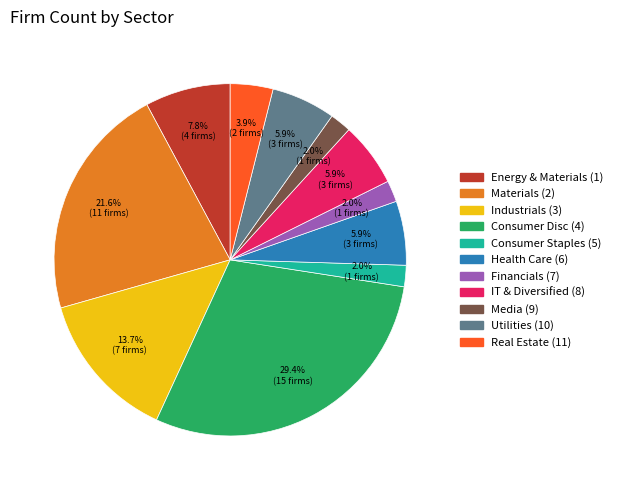

Is there a majority slice in this chart?

No